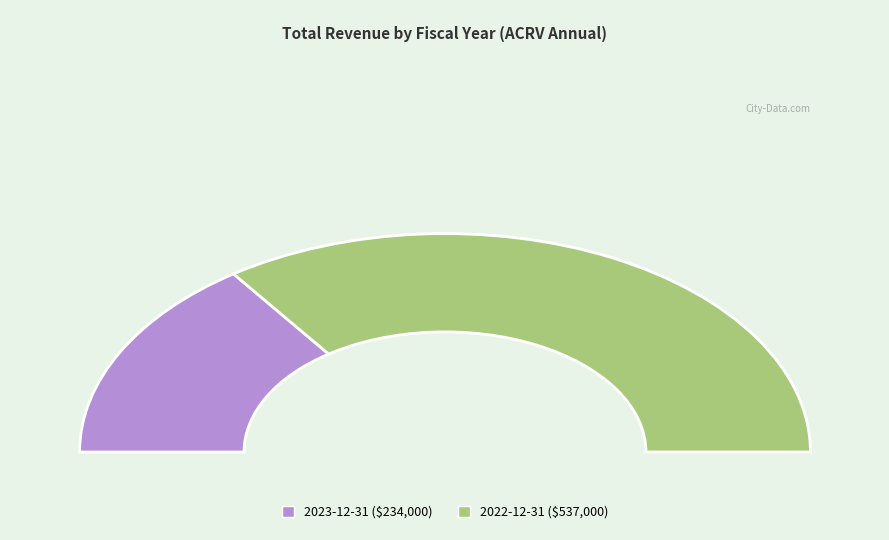

What is the majority slice?

2022-12-31